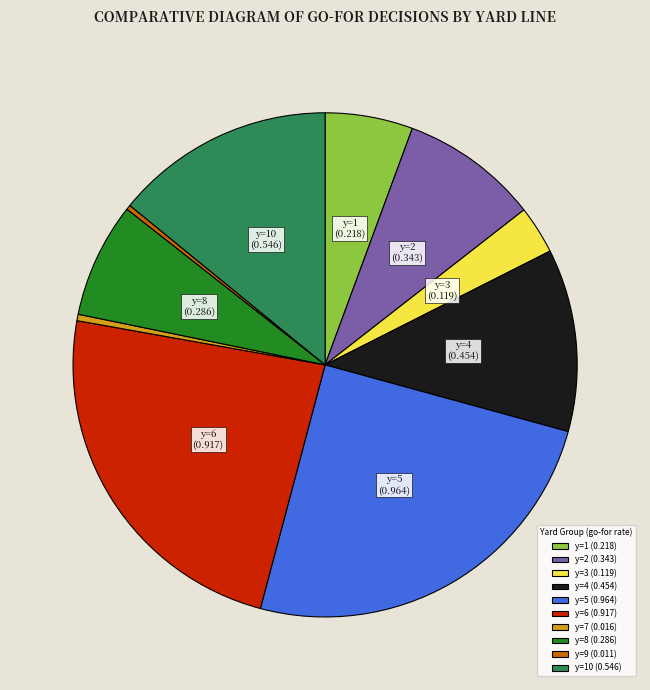

Combined, do y=6 (0.917) and y=7 (0.016) account for over 50%?

No